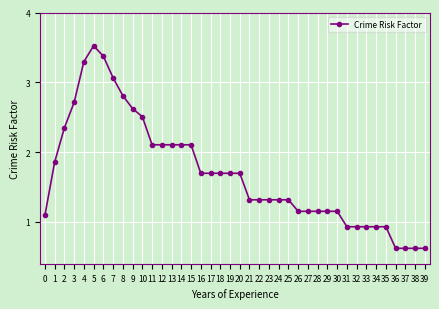

What is the maximum value shown in the chart?

3.5